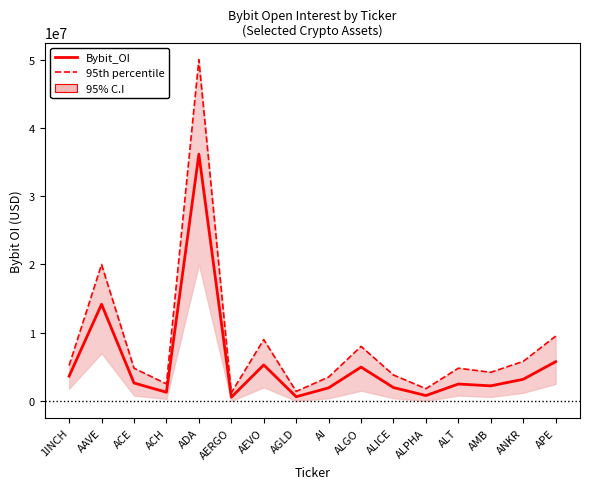

List the series in order of their overall mean, lowest first.

Bybit_OI, 95th percentile